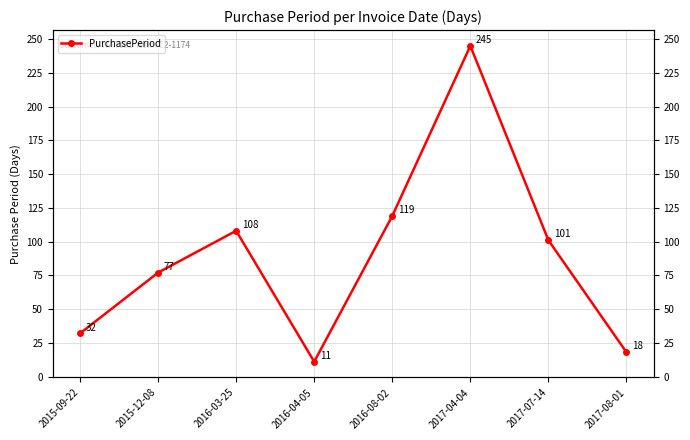

Rank the categories by value from lowest to highest.

2016-04-05, 2017-08-01, 2015-09-22, 2015-12-08, 2017-07-14, 2016-03-25, 2016-08-02, 2017-04-04